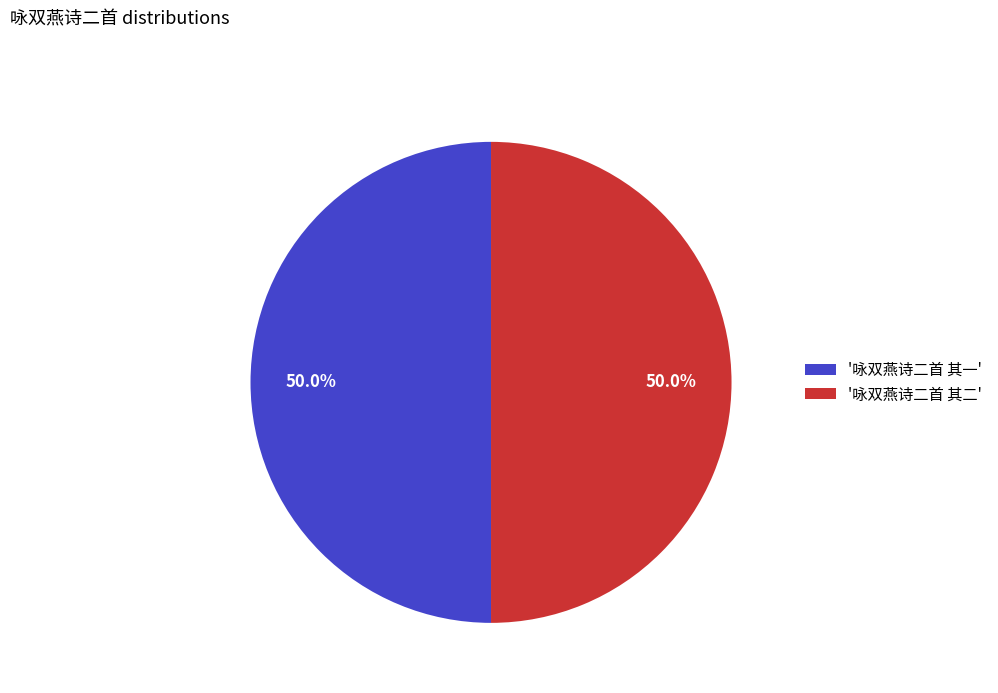

What is the total percentage of '咏双燕诗二首 其一' and '咏双燕诗二首 其二'?

100.0%